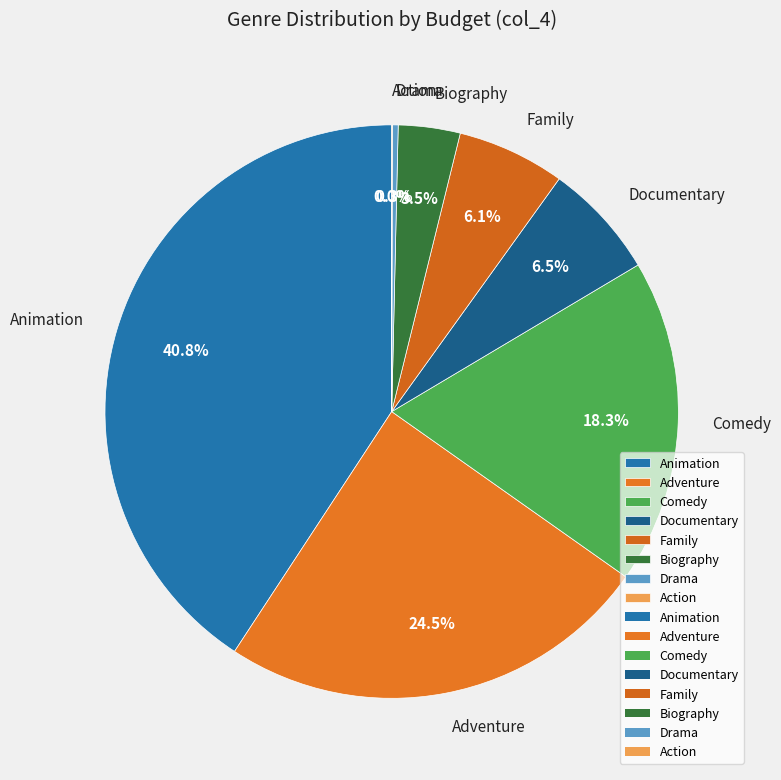

What is the largest slice in the pie chart?

Animation